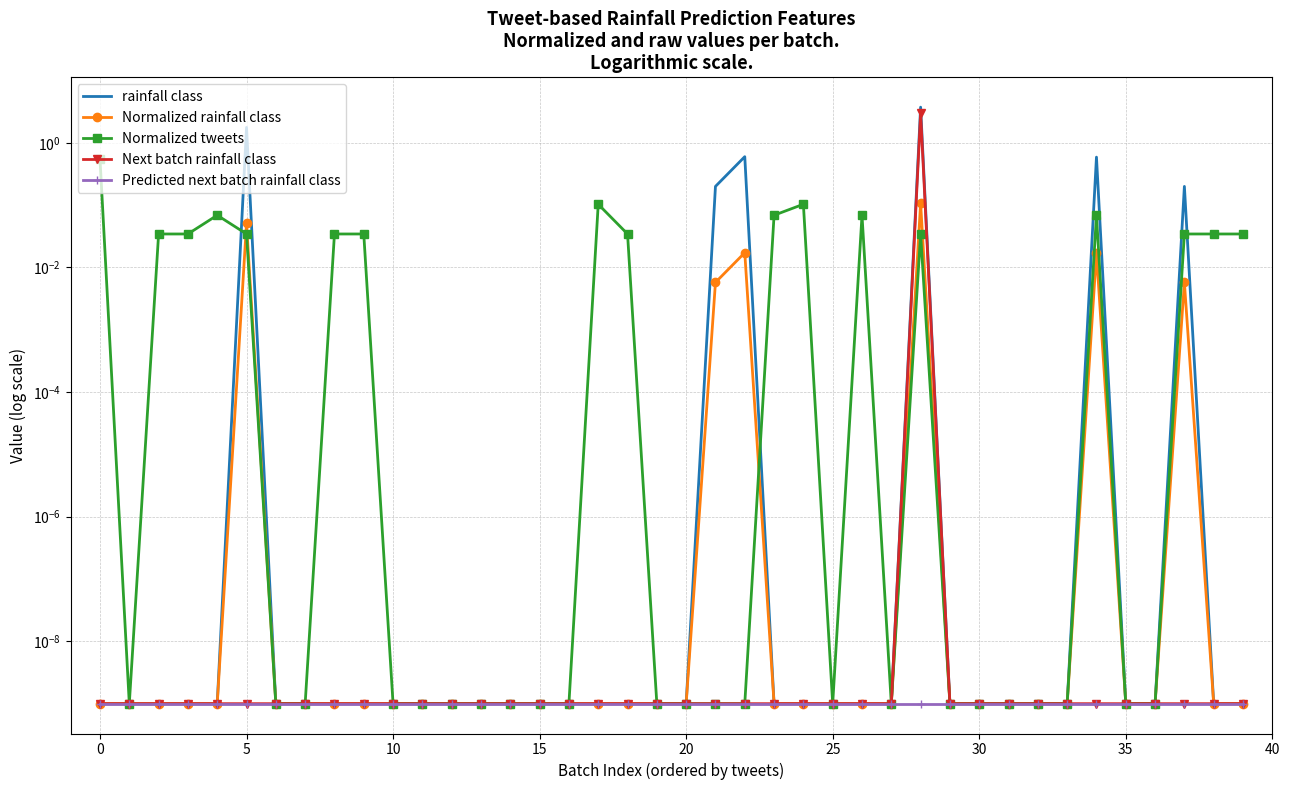

Is the value of Normalized rainfall class at 22 greater than the value of Predicted next batch rainfall class at 25?

Yes